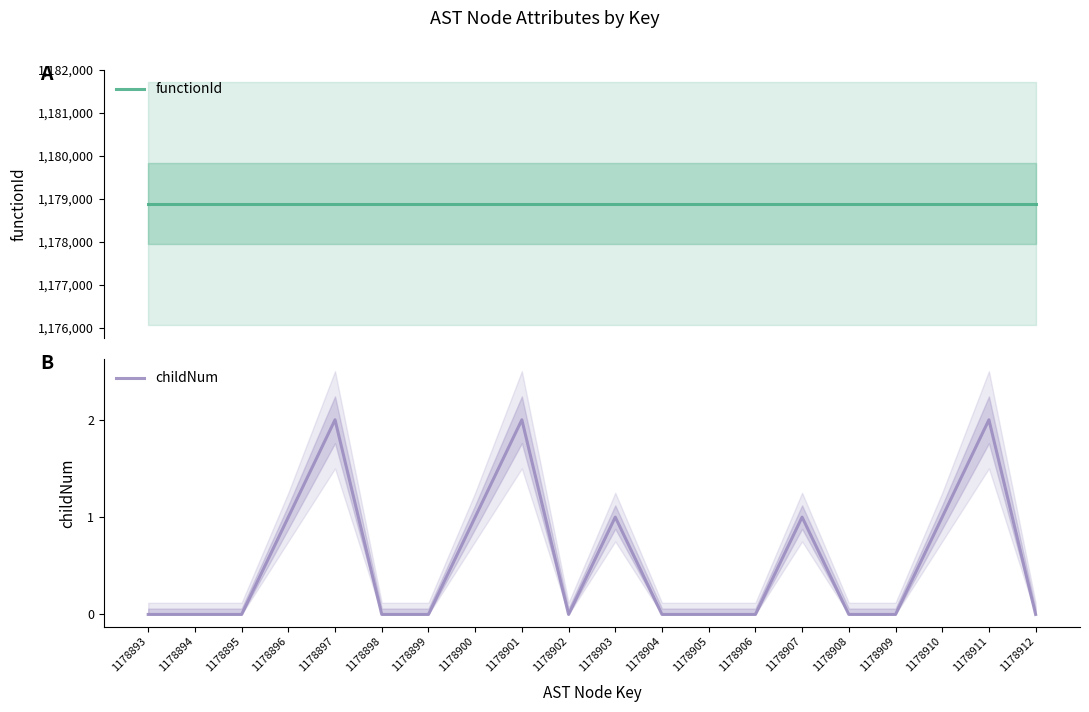

The childNum series shows 1 at 1178899. True or false?

False